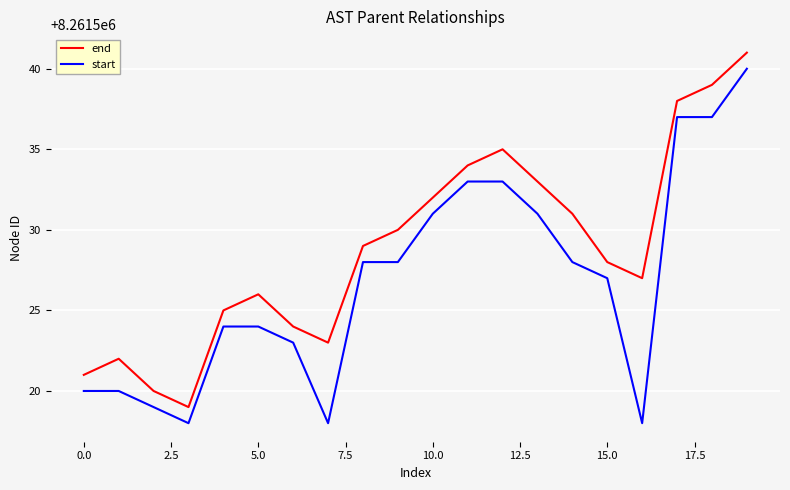

Which series has the largest total across all categories?

end